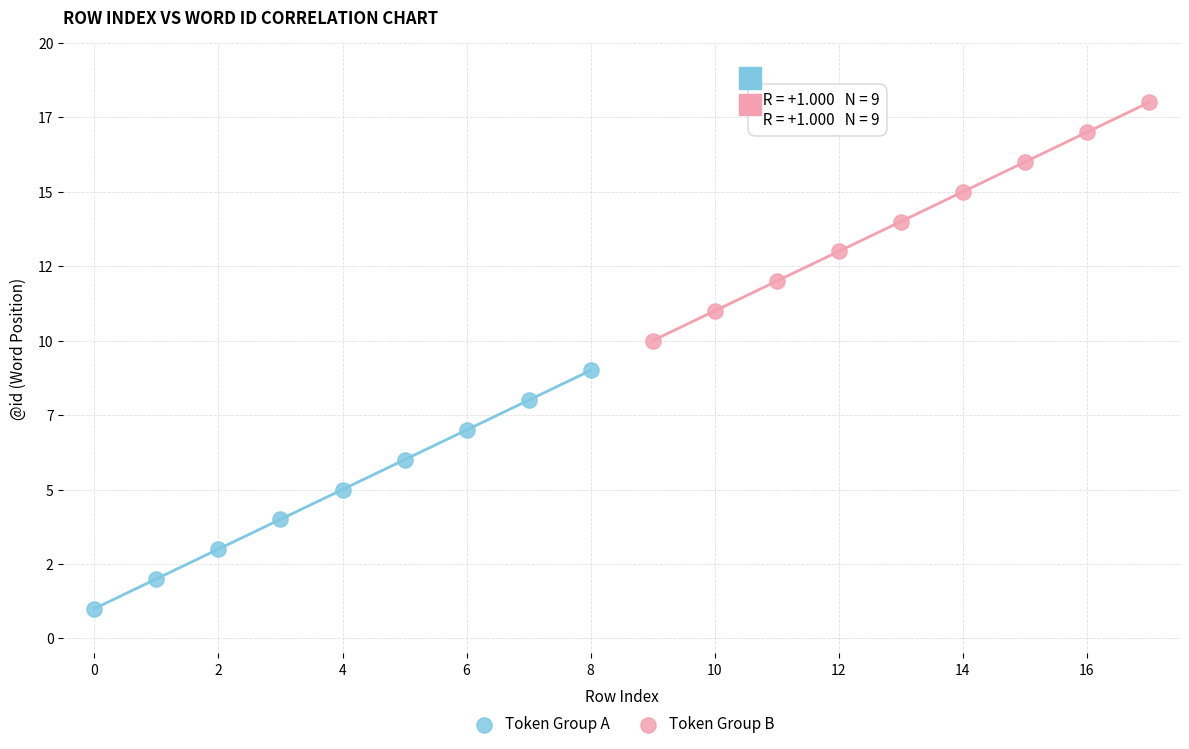

What are all the series names shown in the legend?

Token Group A, Token Group B